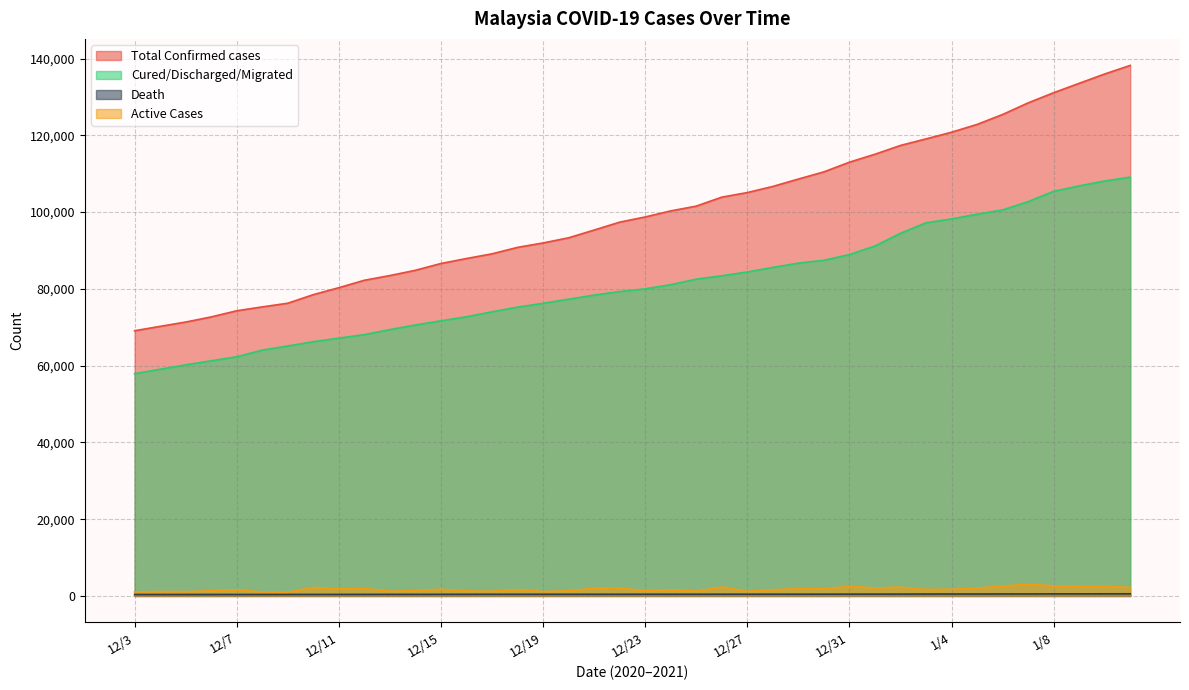

Rank the series at 12/13 from highest to lowest value.

Total Confirmed cases, Cured/Discharged/Migrated, Active Cases, Death